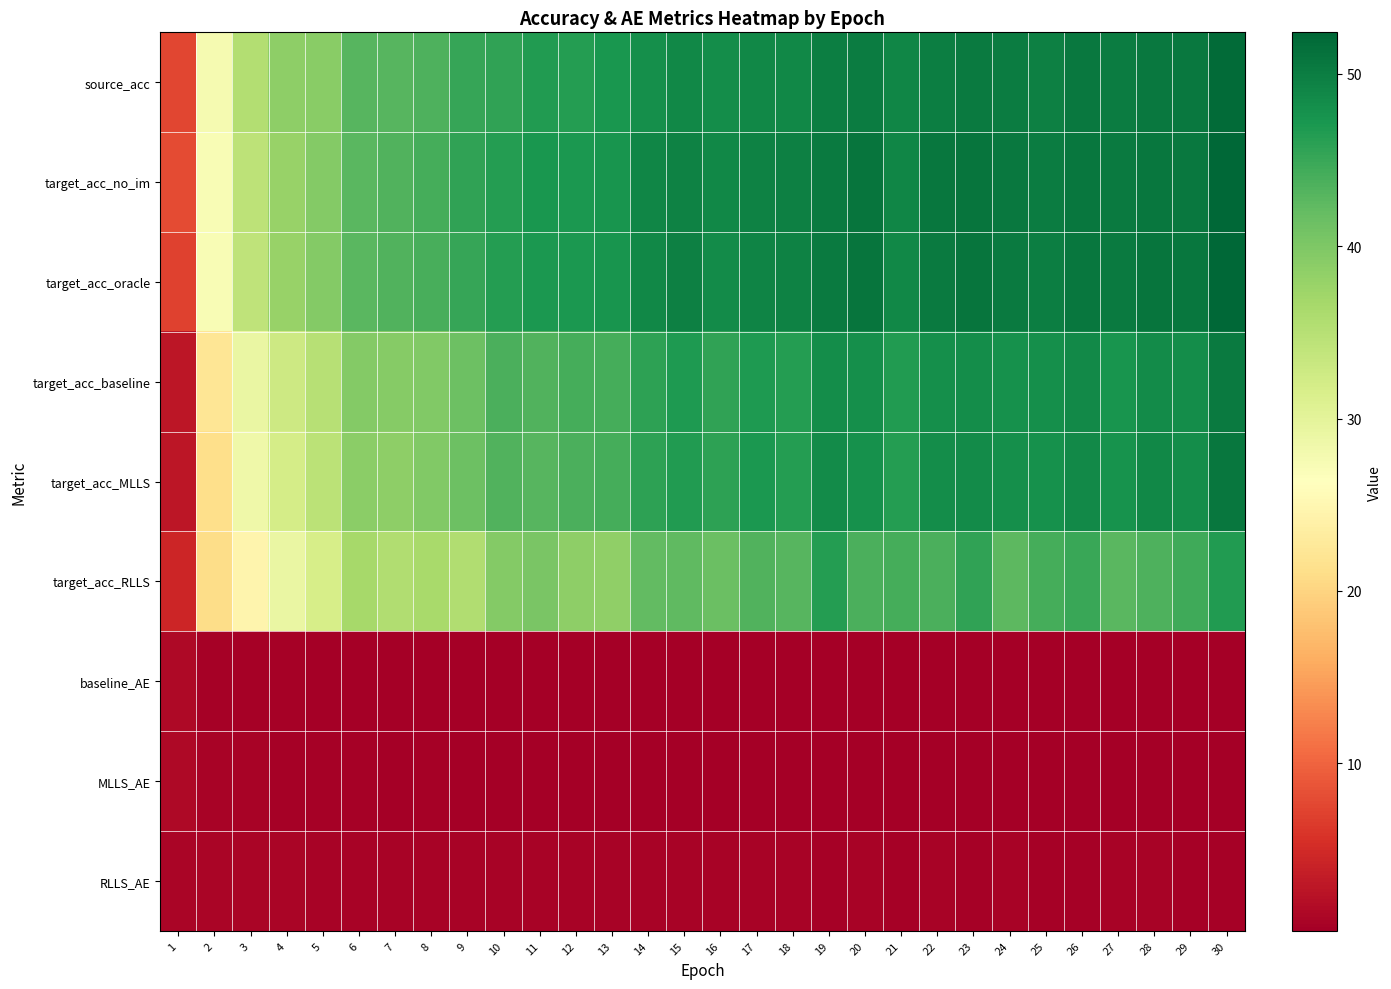

Between 13 and 24, which series saw the biggest shift?

target_acc_RLLS